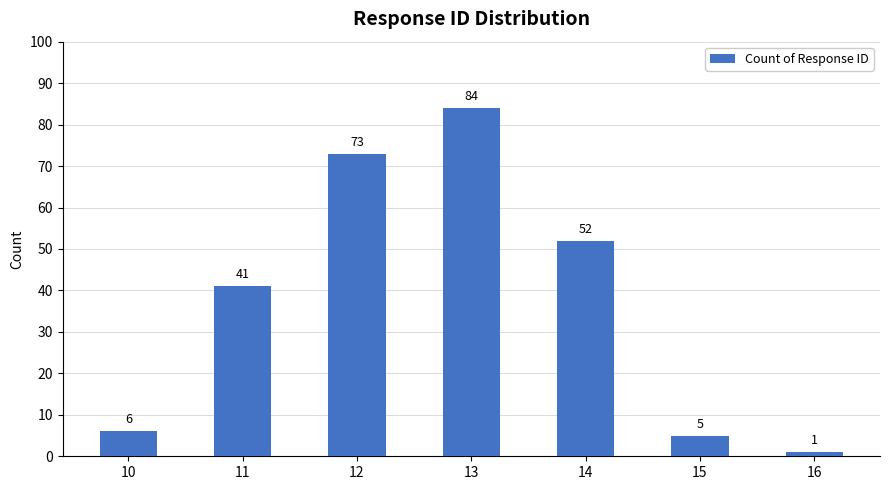

Reading left to right, list all the values displayed in this chart.

6	41	73	84	52	5	1